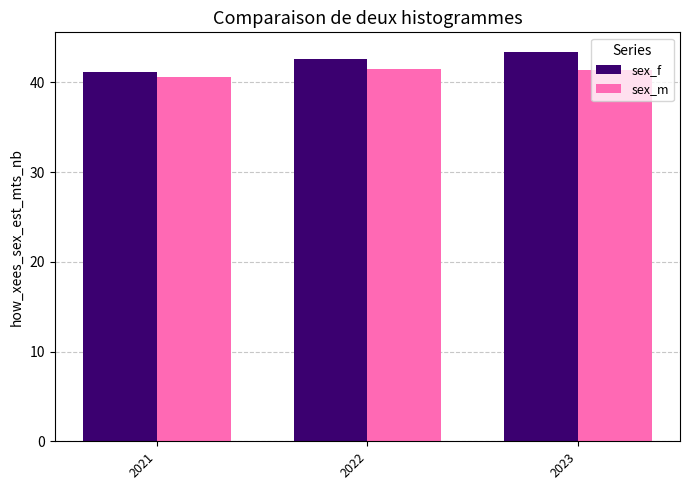

What is the average value of the sex_m series?

41.2